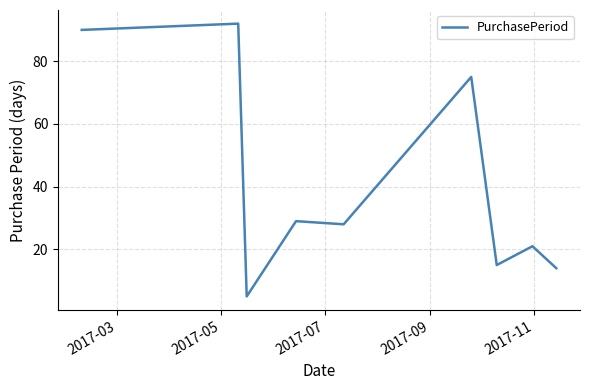

What is the difference between the maximum and minimum values?

87